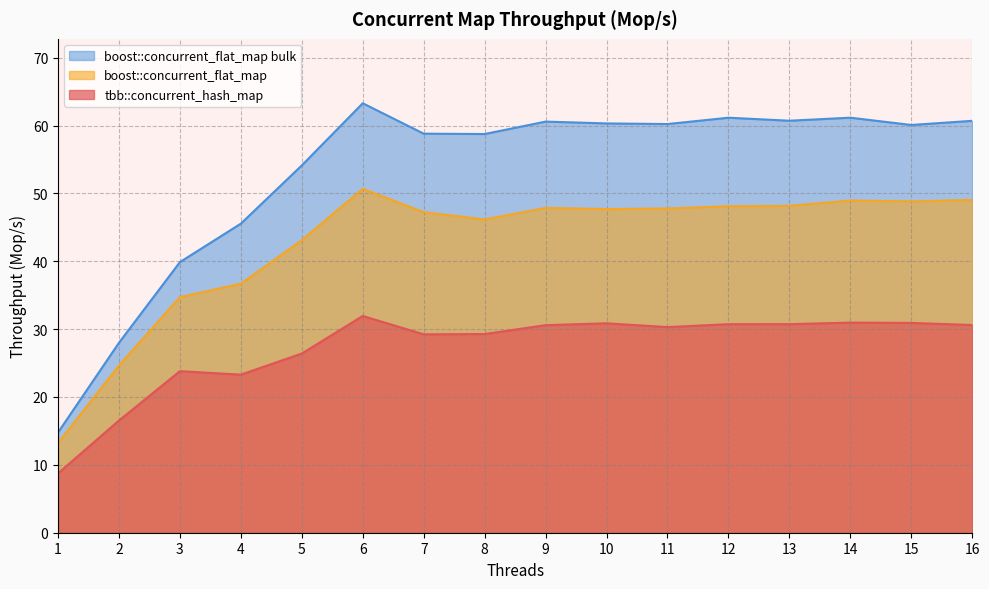

What is the sum of the tbb::concurrent_hash_map values at 1 and 9?

39.3